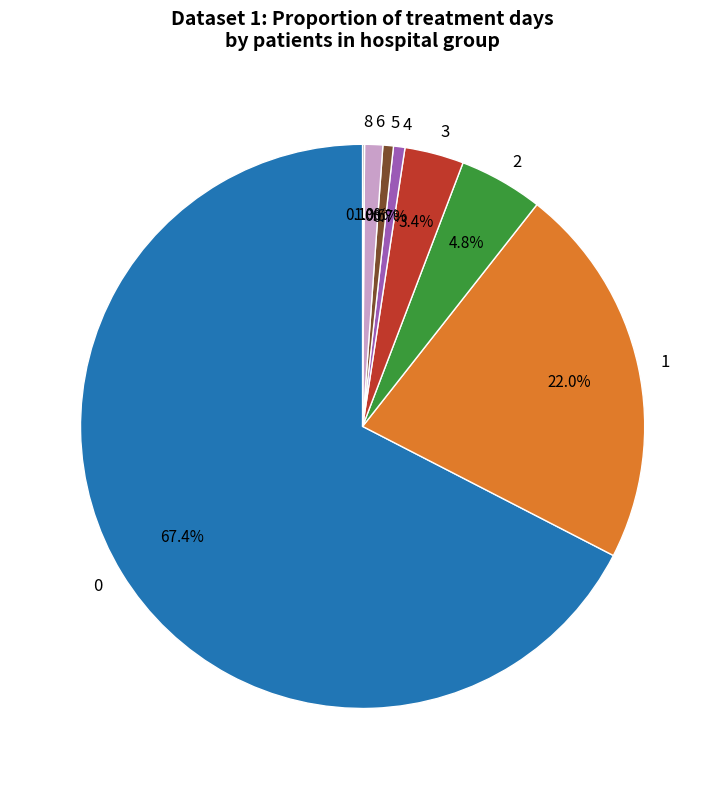

To the nearest percent, what is the difference between the 3 and 5 slice percentages?

3%